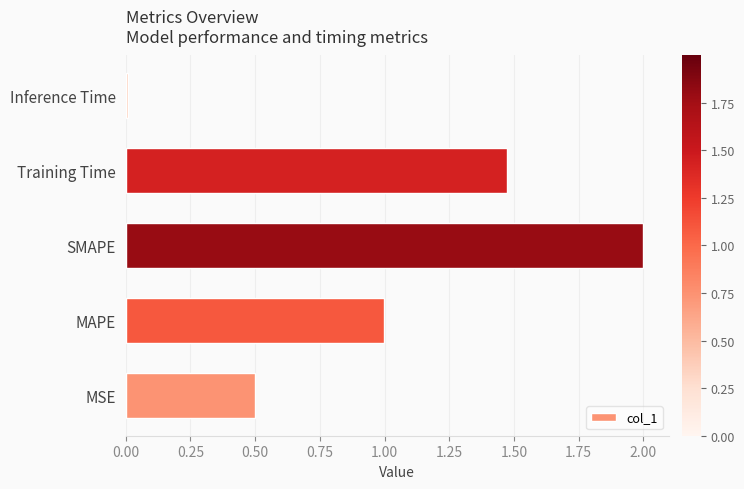

Read the value at SMAPE.

2.0